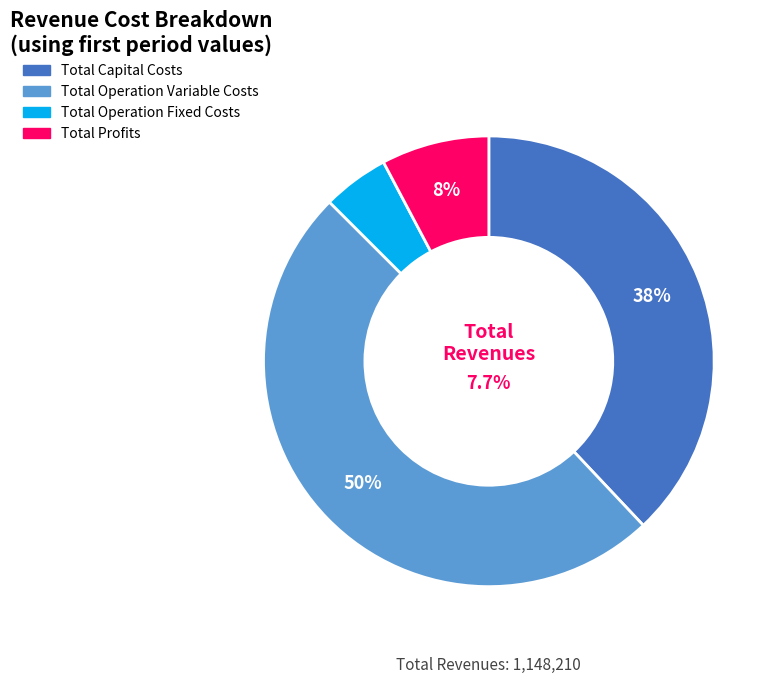

How many segments does this pie chart have?

4